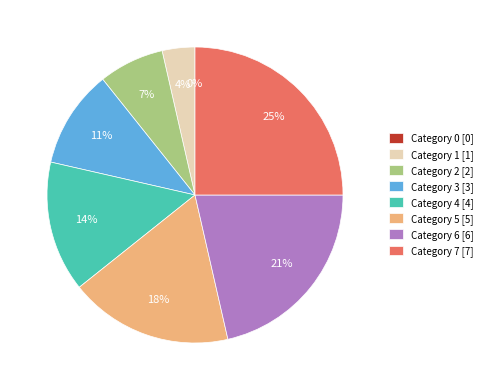

What percentage is the 2 slice, to the nearest percent?

7%